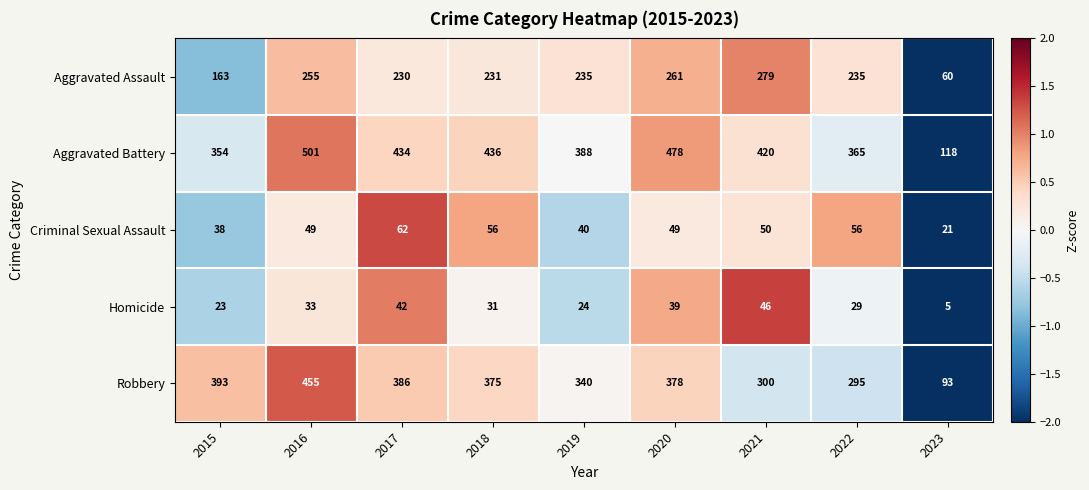

What is the difference between the maximum and minimum values in the Criminal Sexual Assault series?

41